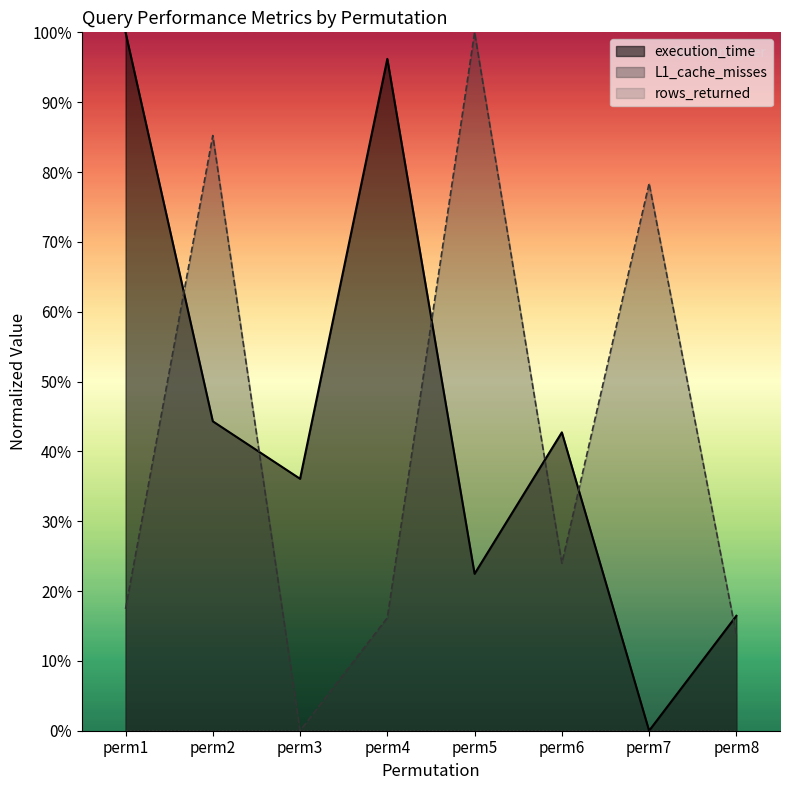

List the series in order of their overall mean, lowest first.

L1_cache_misses_normalized, execution_time